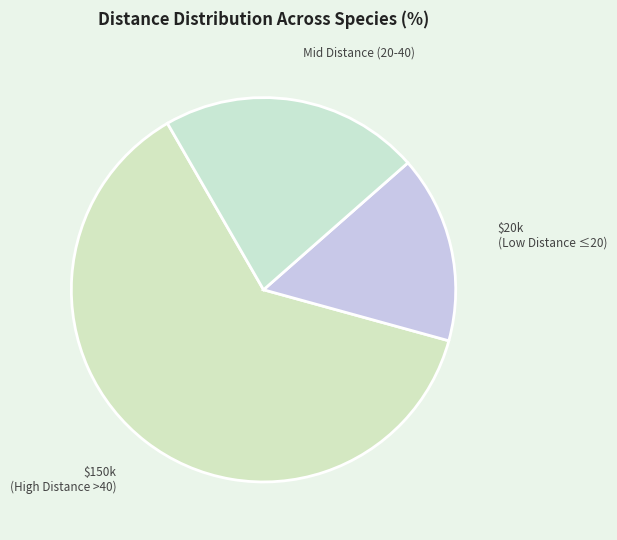

Approximately how many times larger is the value at $20k (Low Distance ≤20) compared to Mid Distance (20-40)?

0.7